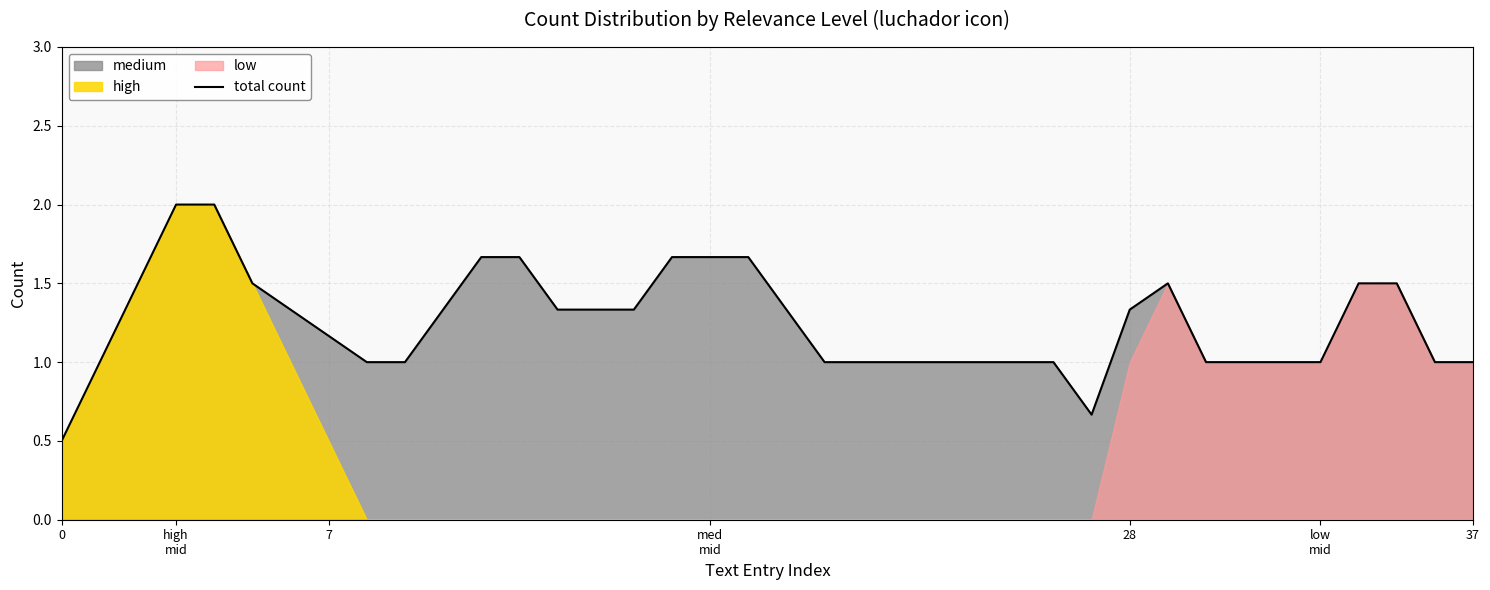

Reading left to right, extract all data points from this chart.

0.5	1.0	1.5	2.0	2.0	1.5	1.3	1.2	1.0	1.0	1.3	1.7	1.7	1.3	1.3	1.3	1.7	1.7	1.7	1.3	1.0	1.0	1.0	1.0	1.0	1.0	1.0	0.7	1.3	1.5	1.0	1.0	1.0	1.0	1.5	1.5	1.0	1.0